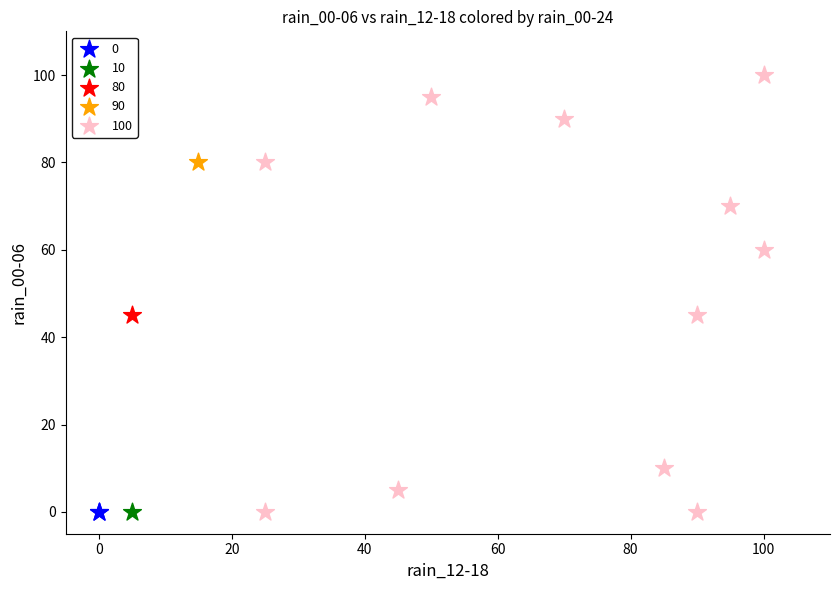

Which series reaches the maximum Y coordinate?

100